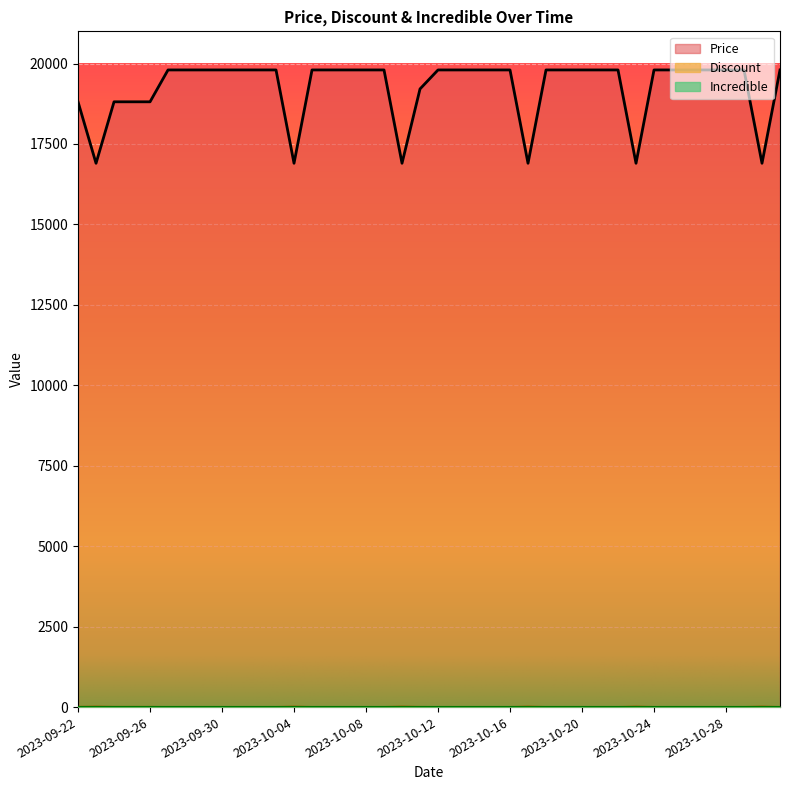

How many data points in Price are less than 19800?

11